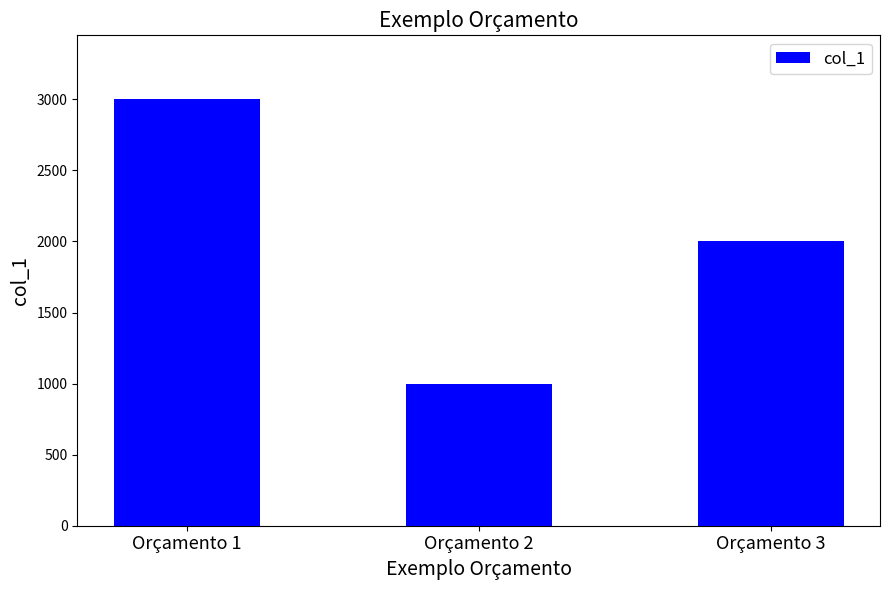

The value at Orçamento 1 is 3000. True or false?

True